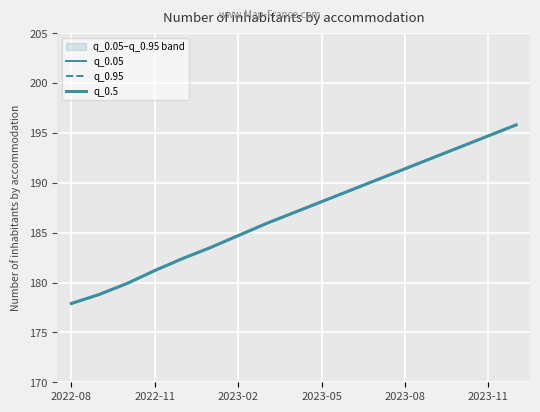

How many data points does each series have?

17